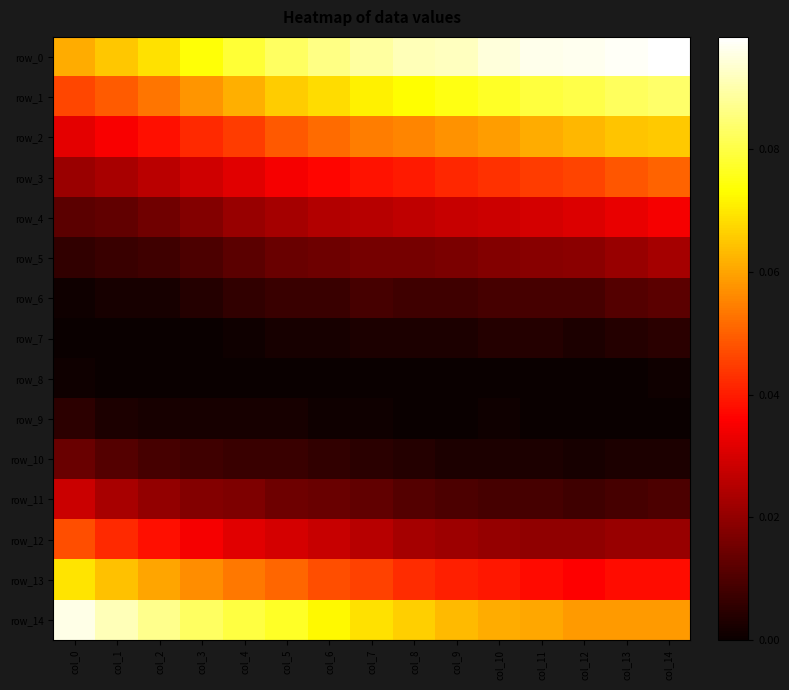

Rank the series by their maximum value, from highest to lowest.

row_0, row_14, row_1, row_13, row_2, row_3, row_12, row_4, row_11, row_5, row_10, row_6, row_9, row_7, row_8